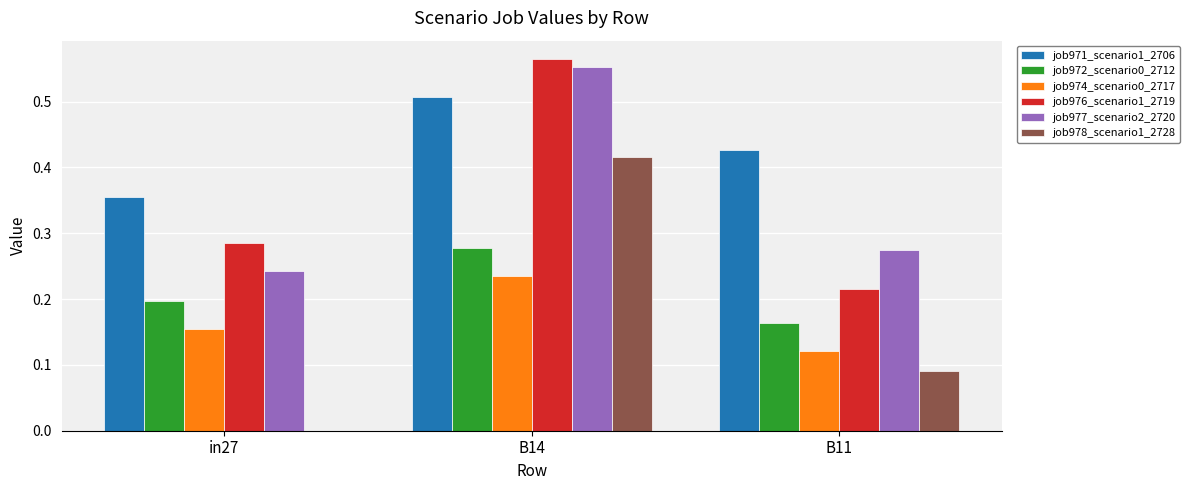

Is the value of job977_scenario2_2720 at B11 greater than the value of job971_scenario1_2706 at B11?

No